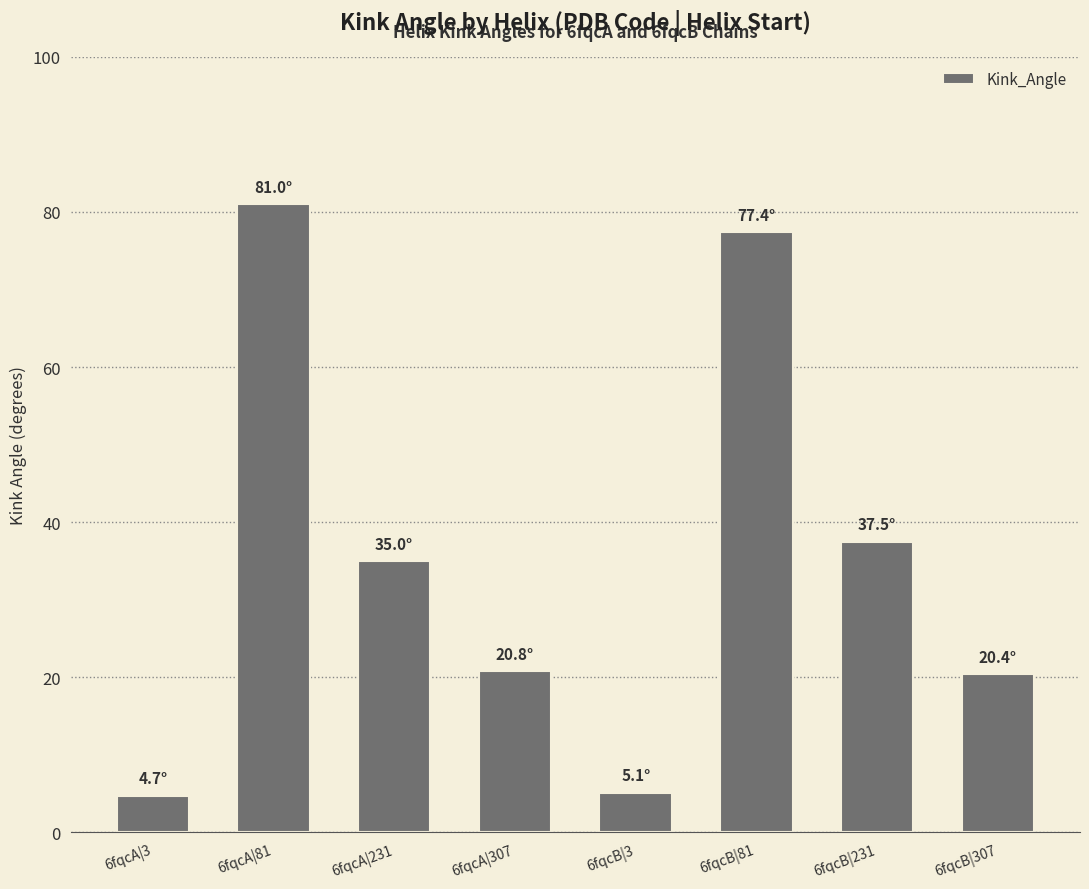

What is the sum of all values?

281.8